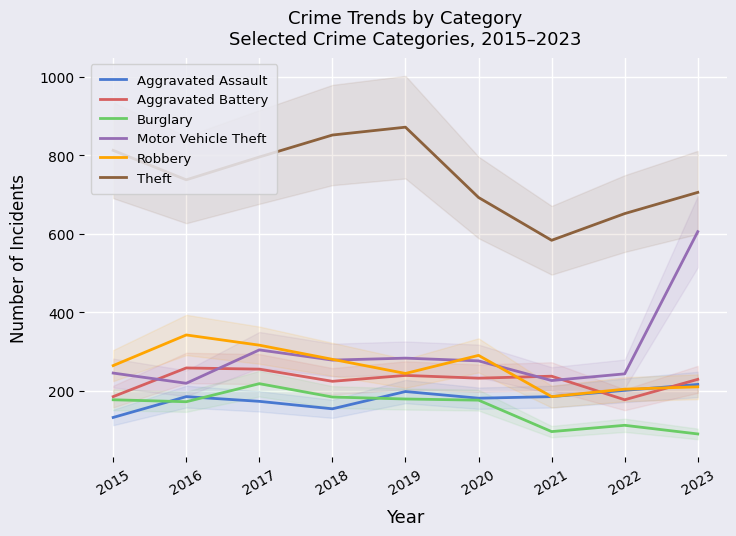

Reading right to left, what are all the values shown in this chart?

Aggravated Assault: 216	201	185	181	198	154	173	185	132
Aggravated Battery: 229	177	237	232	239	224	255	258	185
Burglary: 90	112	96	176	179	184	218	172	177
Motor Vehicle Theft: 605	243	226	276	283	278	304	219	245
Robbery: 210	204	185	290	244	280	316	342	264
Theft: 705	651	583	692	871	851	795	737	812